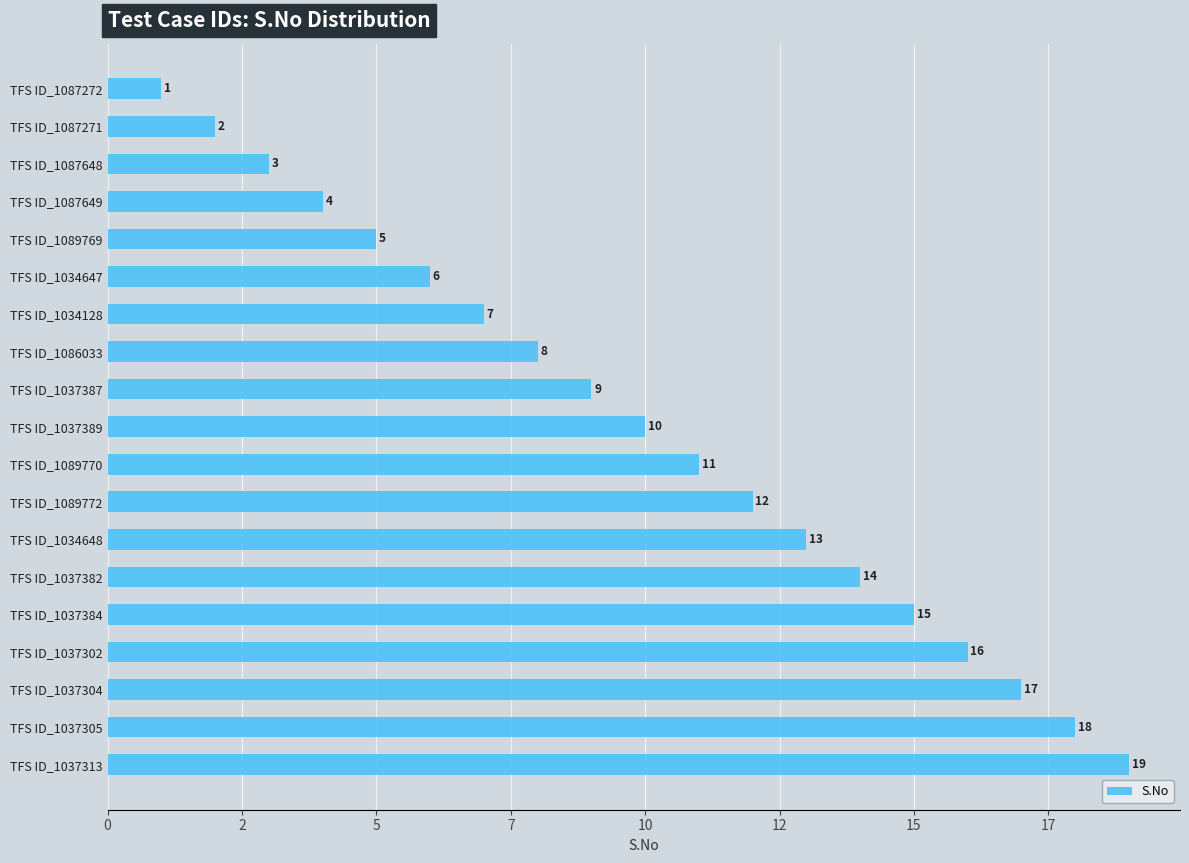

Rank the categories by value from highest to lowest.

TFS ID_1037313, TFS ID_1037305, TFS ID_1037304, TFS ID_1037302, TFS ID_1037384, TFS ID_1037382, TFS ID_1034648, TFS ID_1089772, TFS ID_1089770, TFS ID_1037389, TFS ID_1037387, TFS ID_1086033, TFS ID_1034128, TFS ID_1034647, TFS ID_1089769, TFS ID_1087649, TFS ID_1087648, TFS ID_1087271, TFS ID_1087272